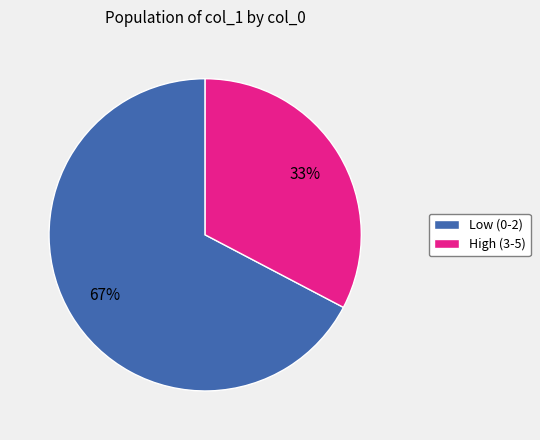

Is it true that Low (0-2) is 67% of the pie?

True